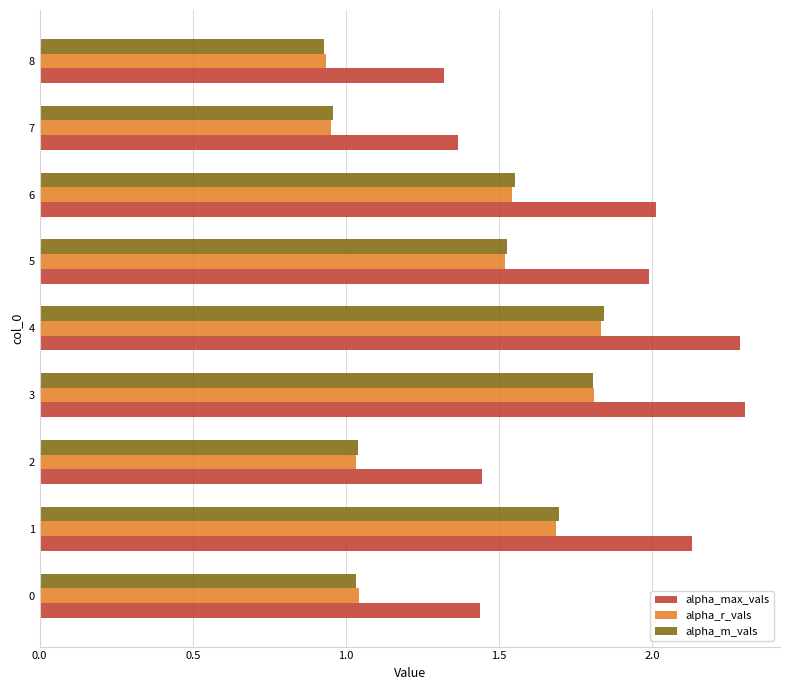

Which series has the largest range (max minus min)?

alpha_max_vals